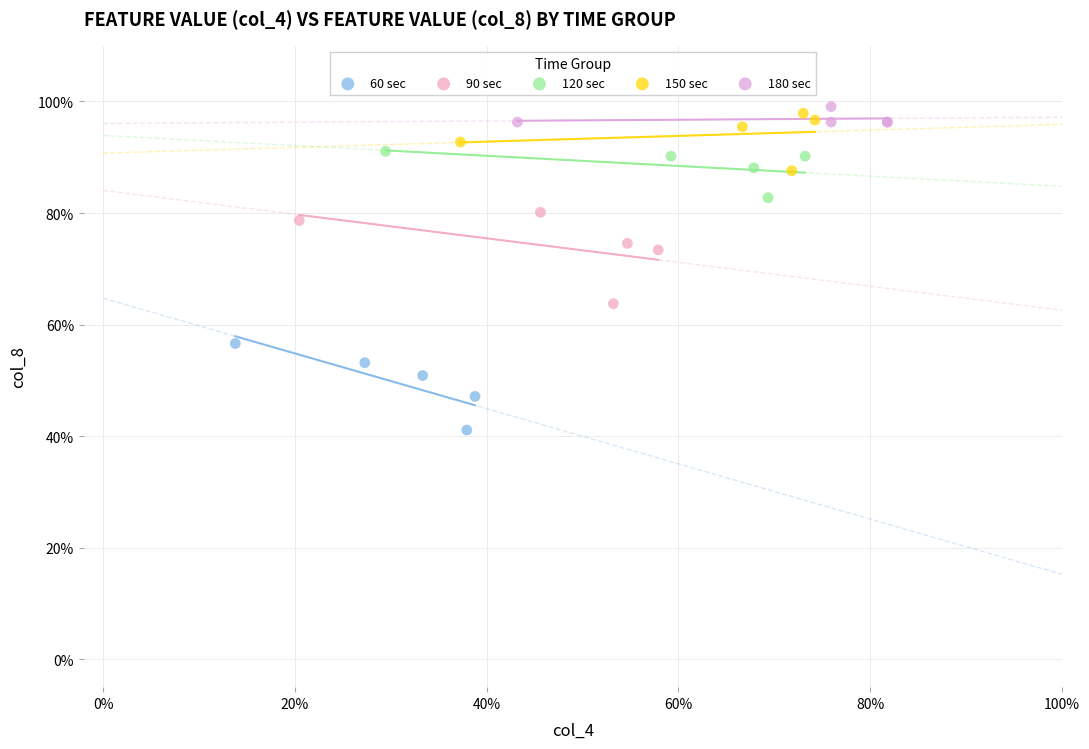

Which series contains the lowest Y value?

60 sec